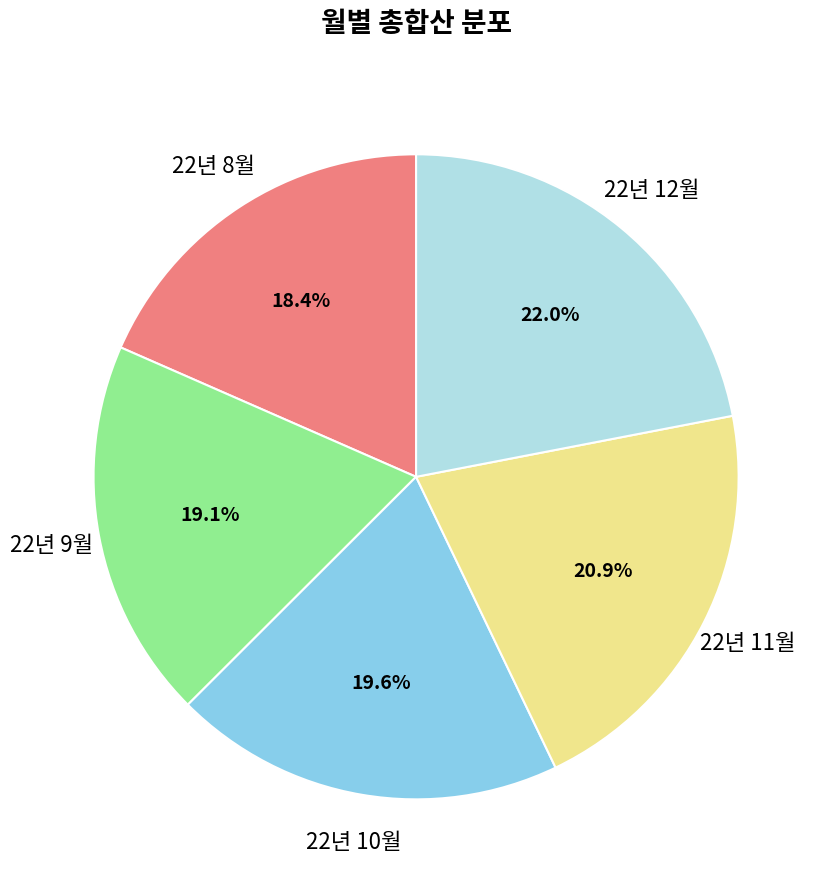

The 22년 12월 slice represents 22% of the pie. True or false?

True